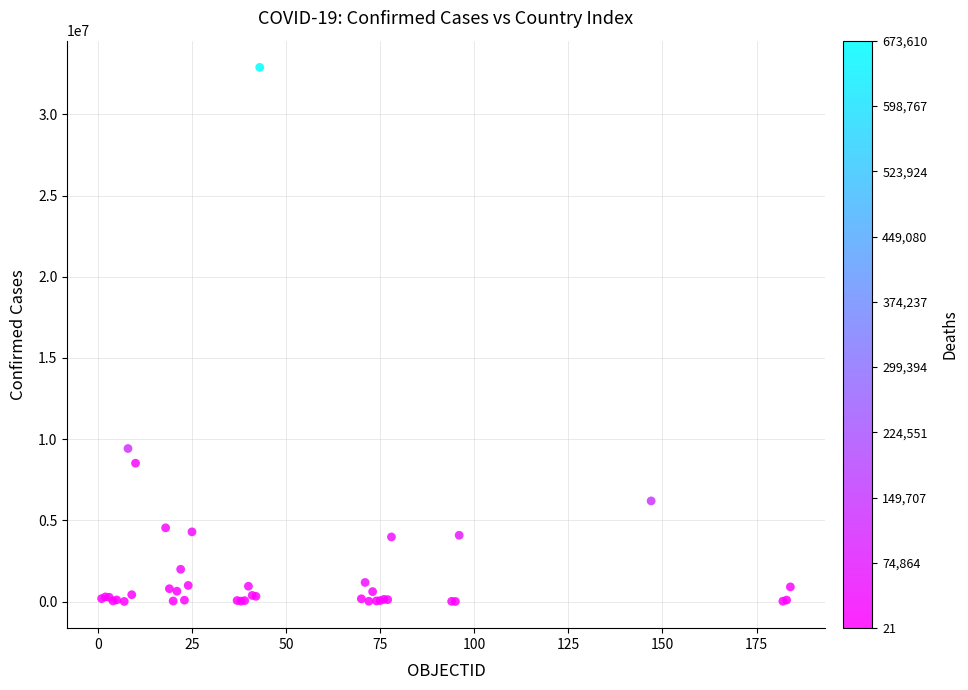

What Y value in the scatter plot is closest to 16451945?

9426171